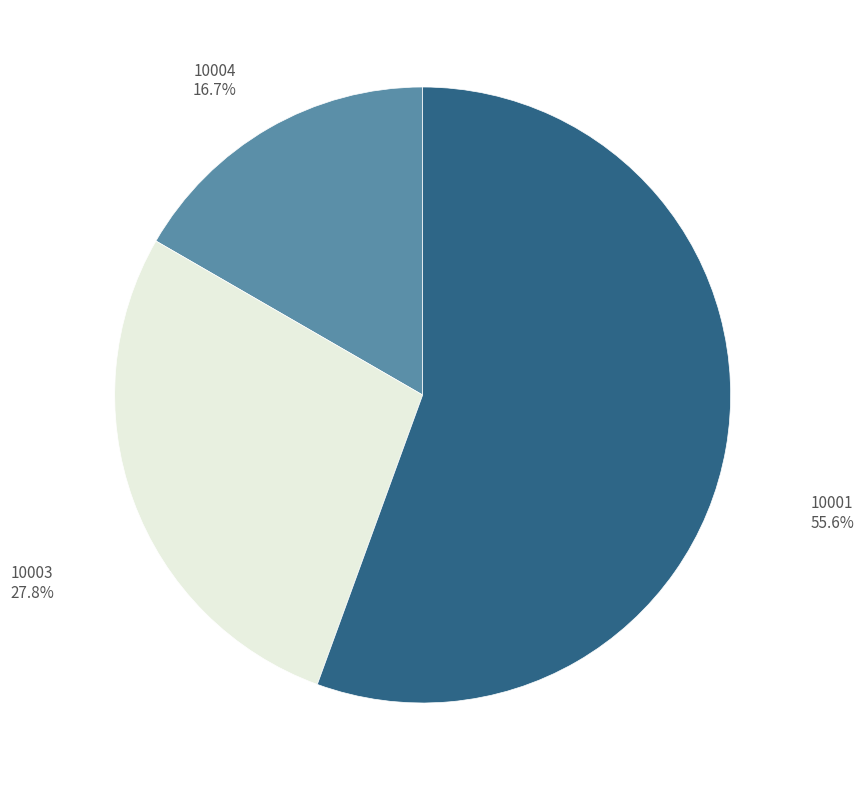

How many slices are in this pie chart?

3